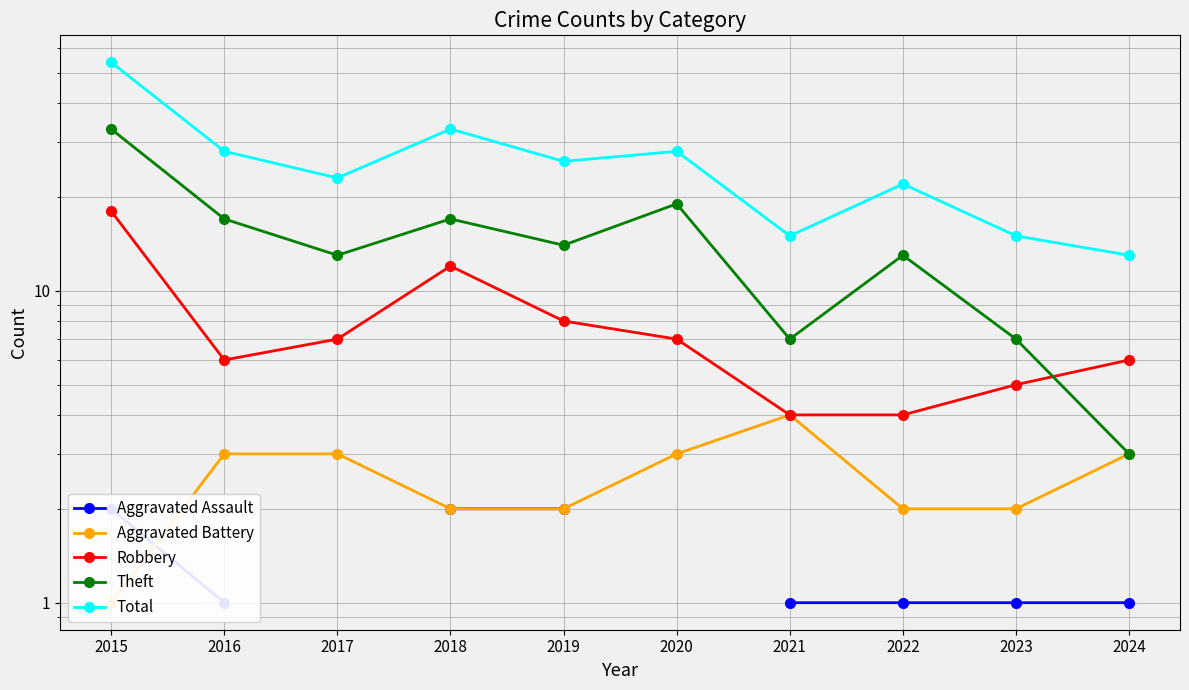

True or false: Aggravated Battery has more than 1 interior local peaks.

False